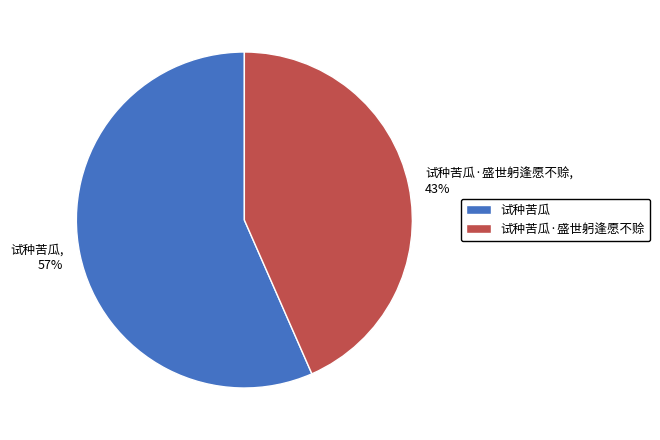

The 试种苦瓜 slice represents 70% of the pie. True or false?

False